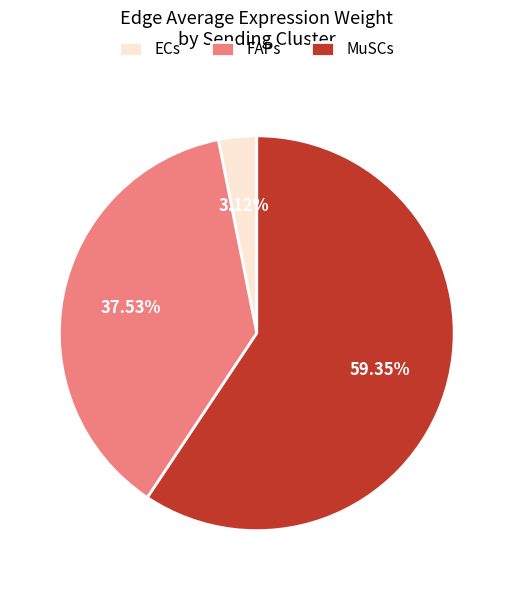

Do ECs and FAPs together represent more than half of the pie?

No